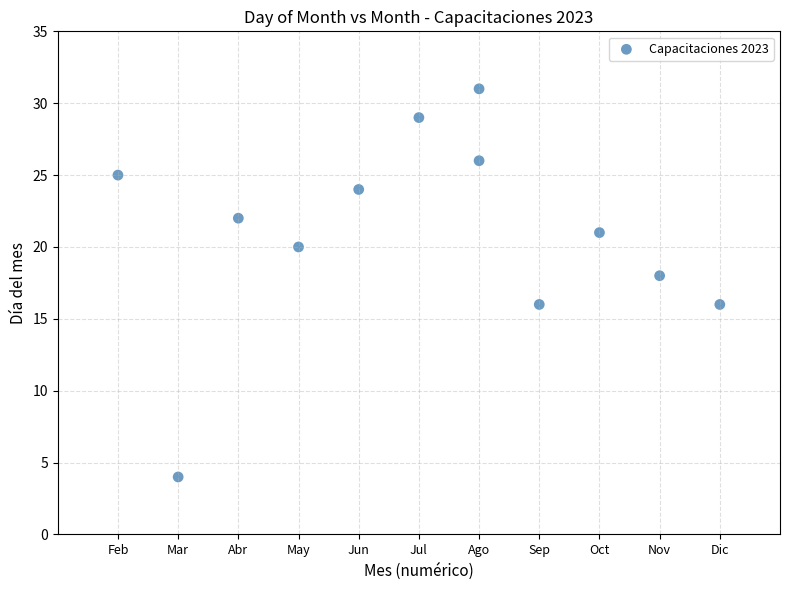

What is the average Y value?

21